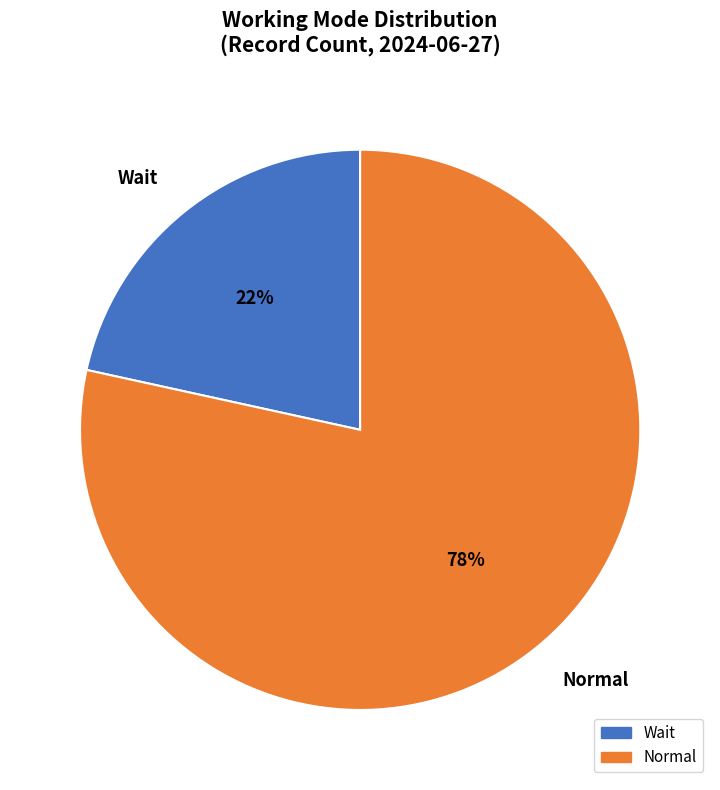

Approximately how many times larger is the value at Wait compared to Normal?

0.3